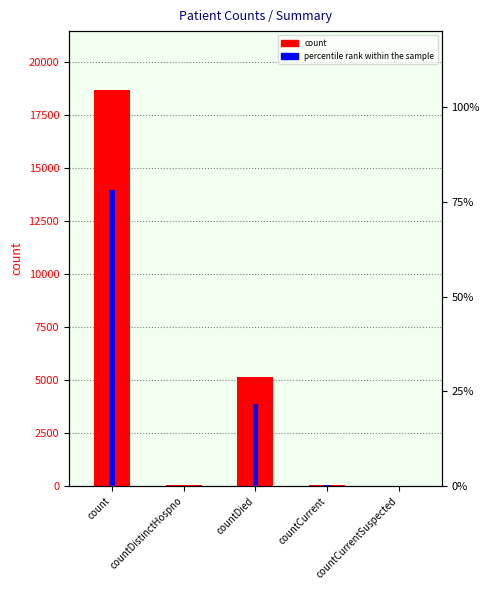

Between countDistinctHospno and countCurrentSuspected, which is larger?

countDistinctHospno